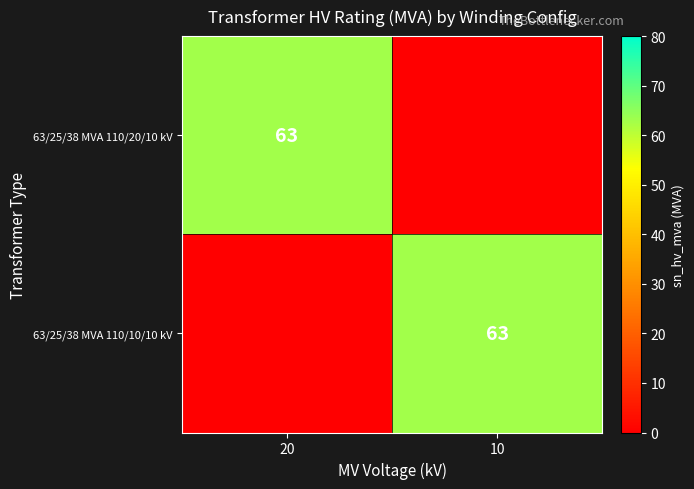

Is it true that 63/25/38 MVA 110/10/10 kV equals 98 at 10?

False